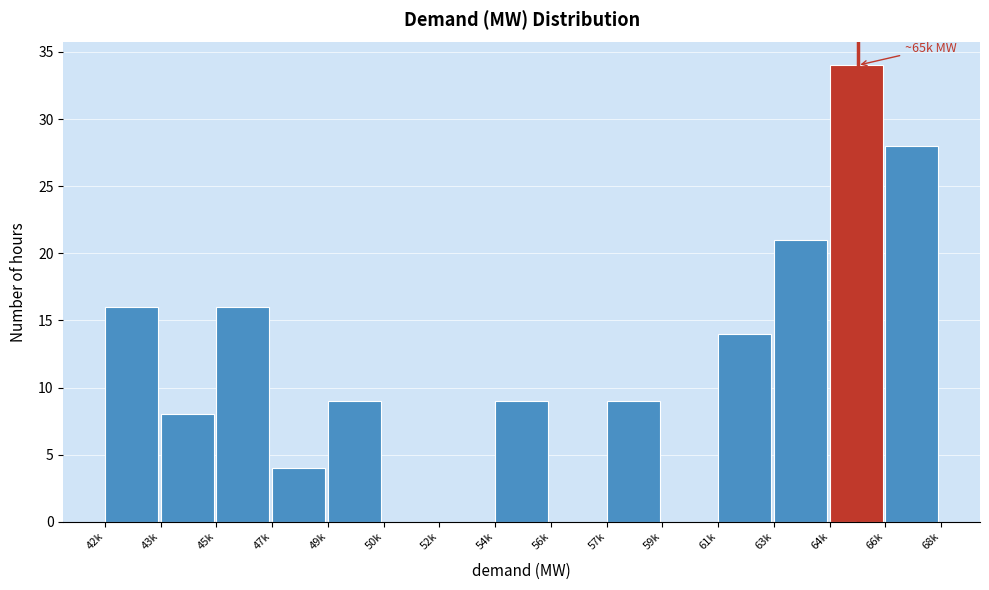

Reading right to left, list all the values displayed in this chart.

66k=28	64k=34	63k=21	61k=14	59k=0	57k=9	56k=0	54k=9	52k=0	50k=0	49k=9	47k=4	45k=16	43k=8	42k=16